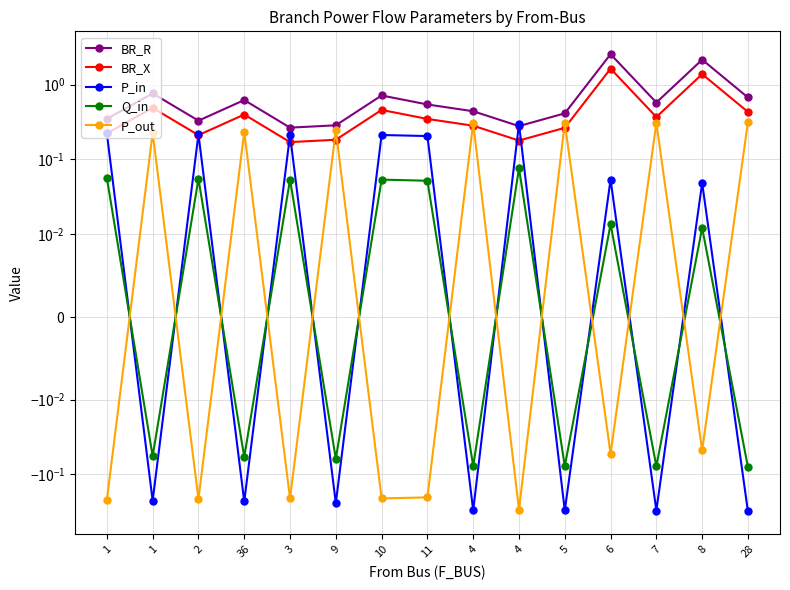

At which category does P_out reach its first local peak?

1